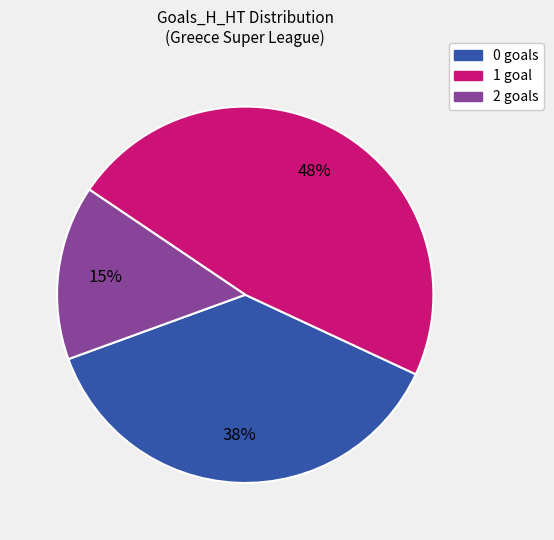

Is it true that 0 is 38% of the pie?

True